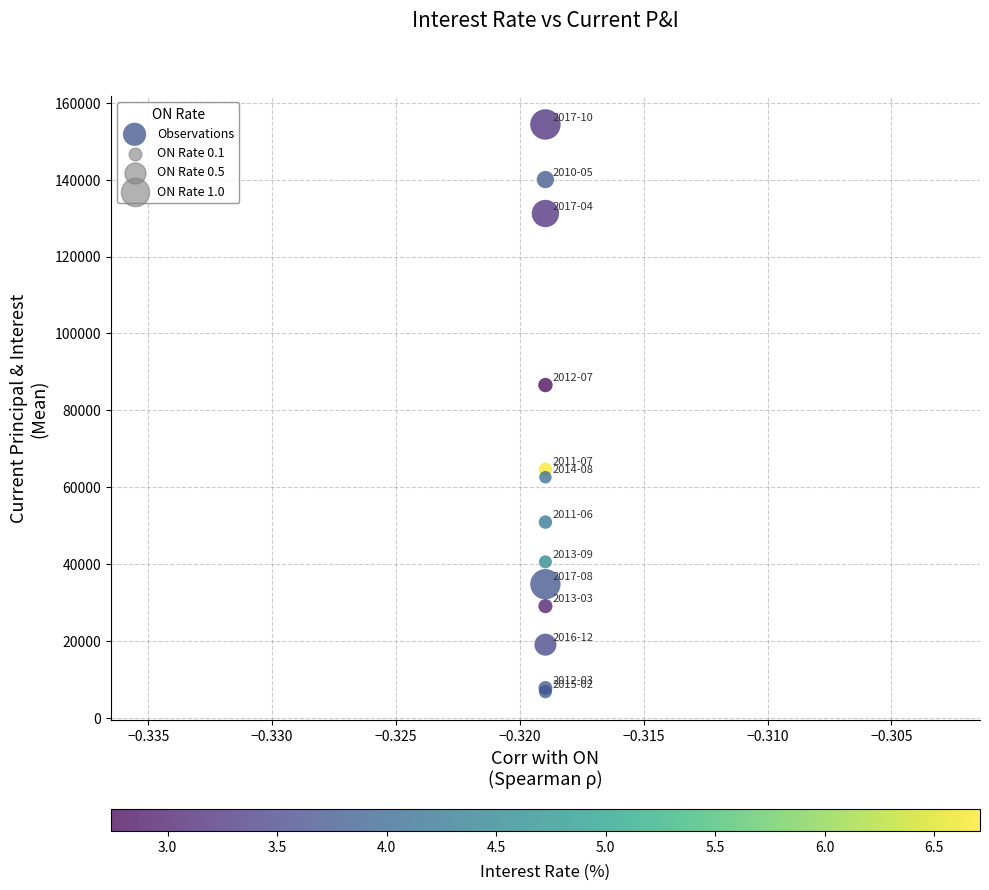

What Y value in the scatter plot is closest to 80583?

86575.8